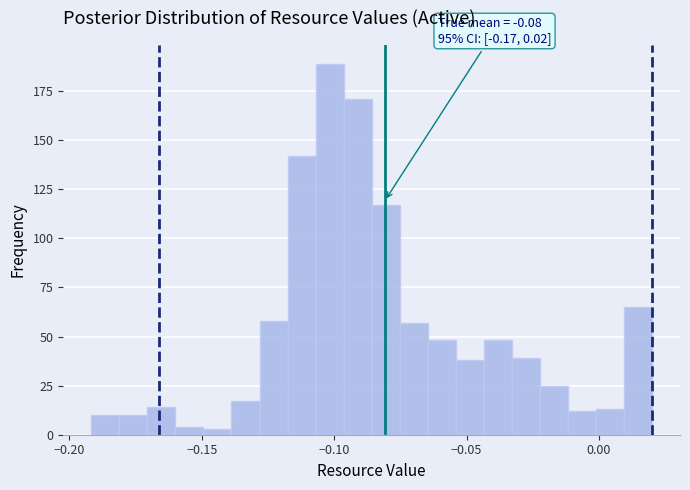

Read against the x-axis, roughly where is the centre of the tallest bar?

-0.100